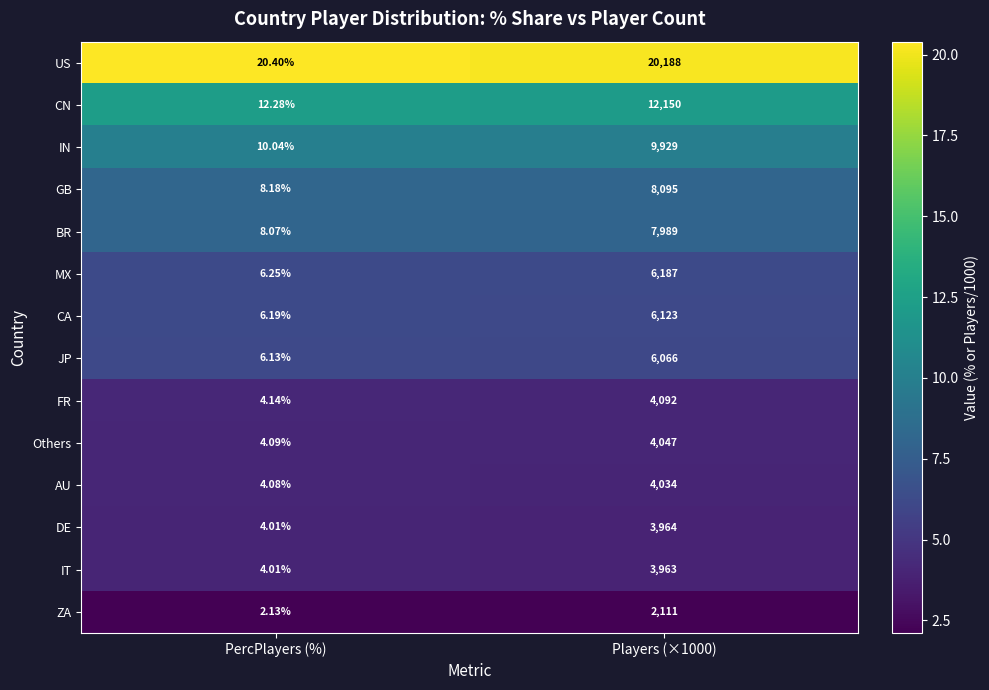

Where is IT nearest to the value 1983?

PercPlayers (%)